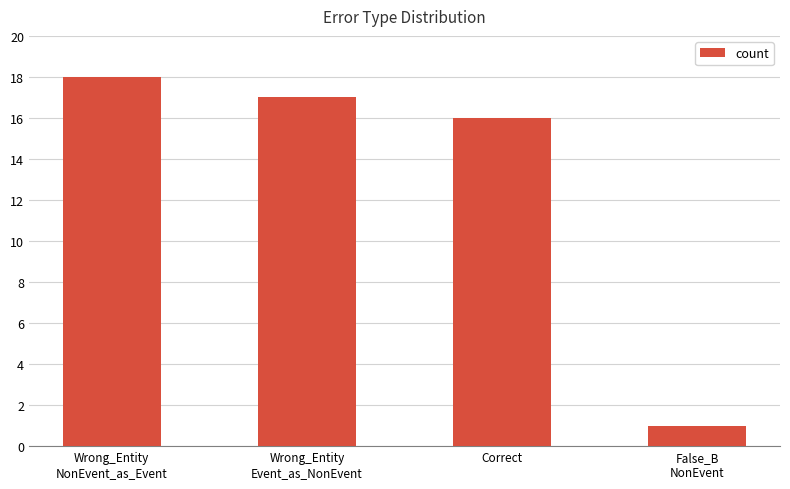

Rank the categories by value from highest to lowest.

Wrong_Entity
NonEvent_as_Event, Wrong_Entity
Event_as_NonEvent, Correct, False_B
NonEvent